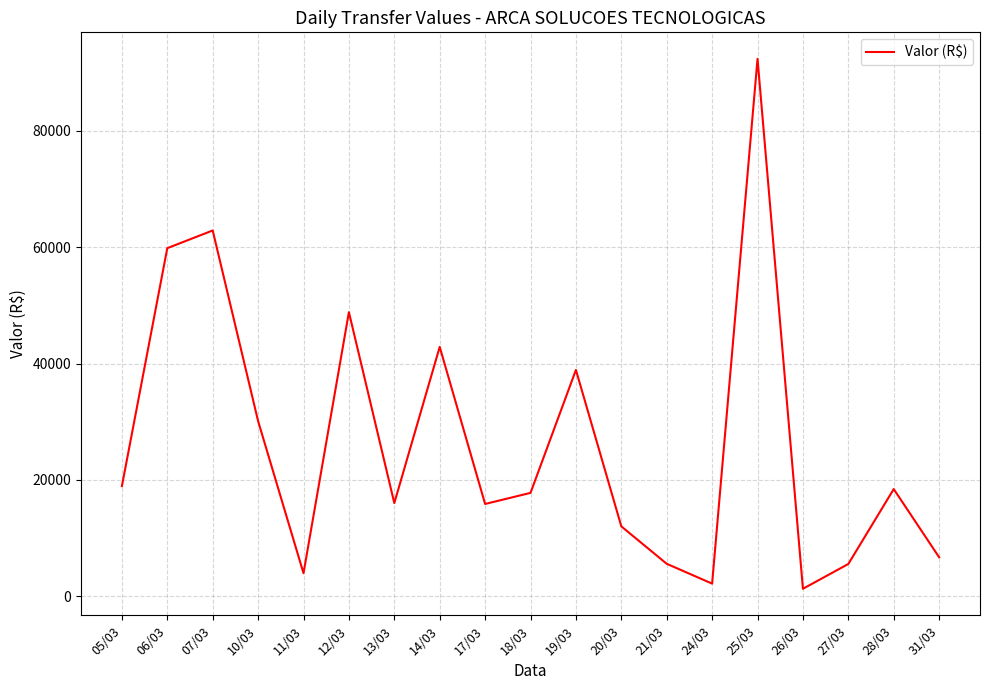

What is the difference between the values at 14/03 and 27/03?

37301.7